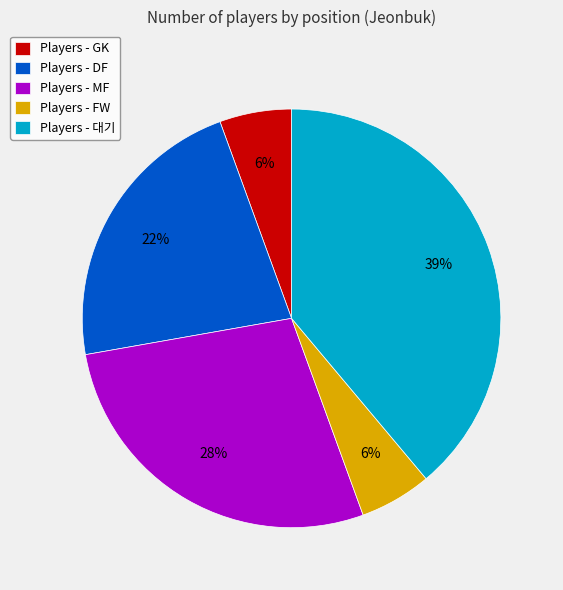

How many segments does this pie chart have?

5